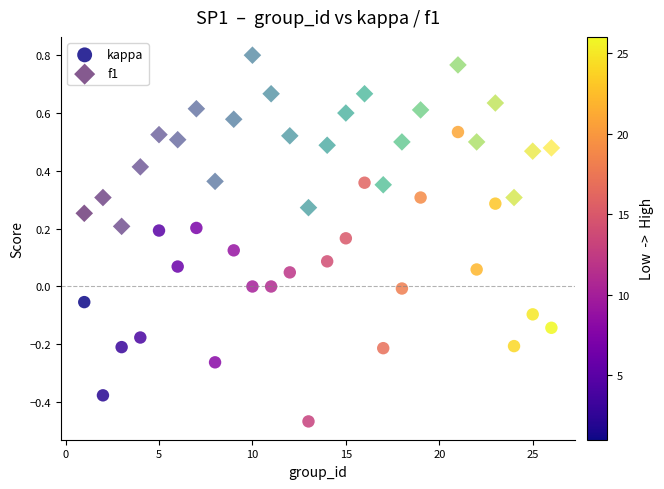

Which series reaches the minimum Y coordinate?

kappa